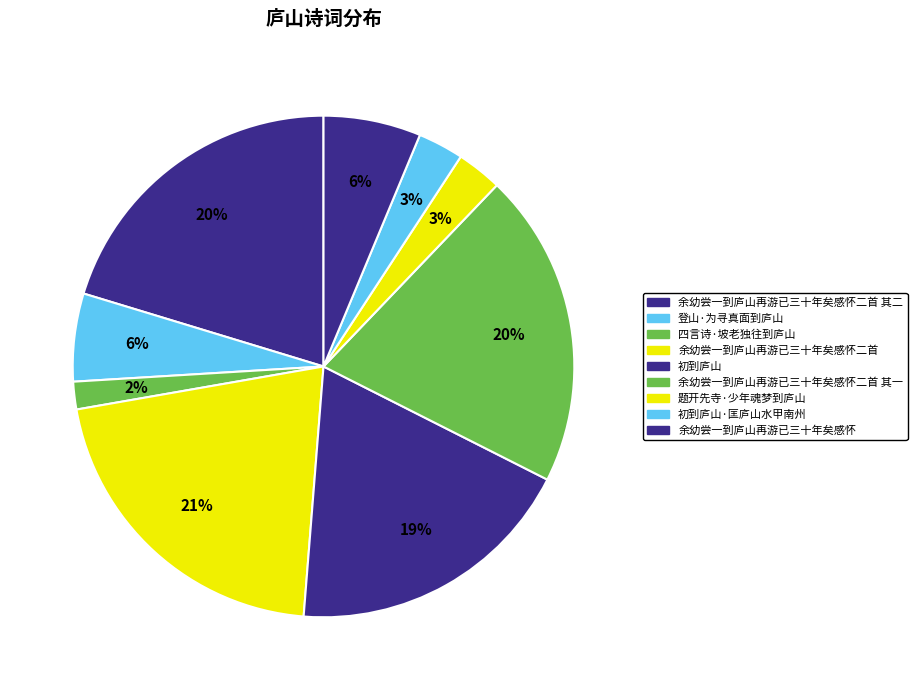

What percentage is the 登山·为寻真面到庐山 slice, to the nearest percent?

6%